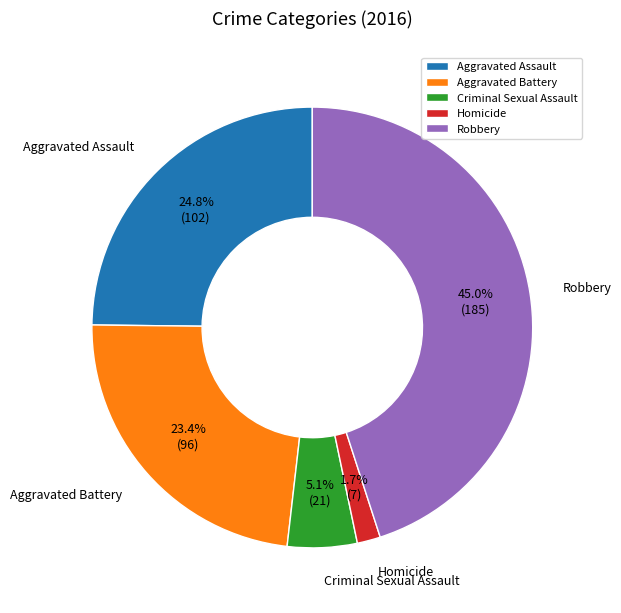

True or false: Homicide accounts for 2% of the total.

True